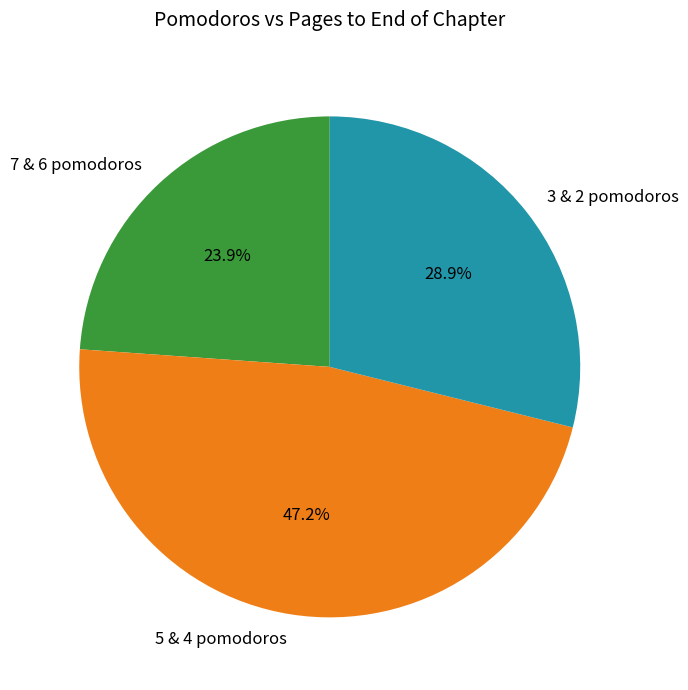

Which slice is the largest?

5 & 4 pomodoros